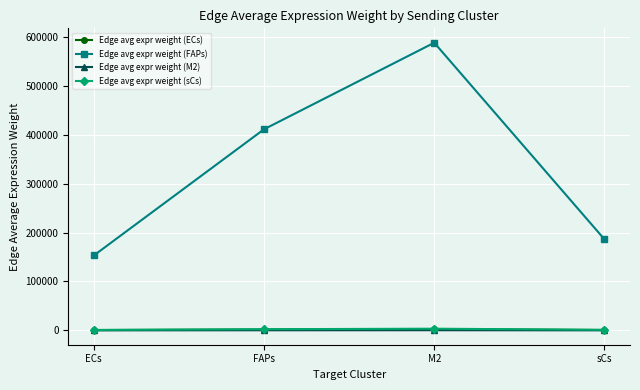

What is the average value of the Edge avg expr weight (ECs) series?

1414.0